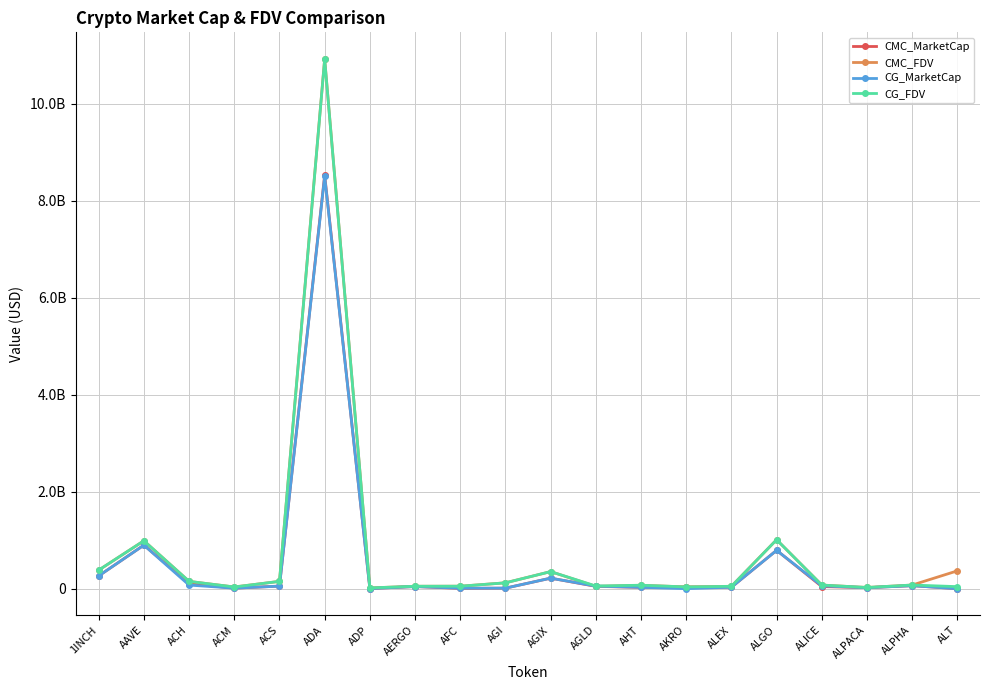

Which category has the highest value in the CG_FDV series?

ADA